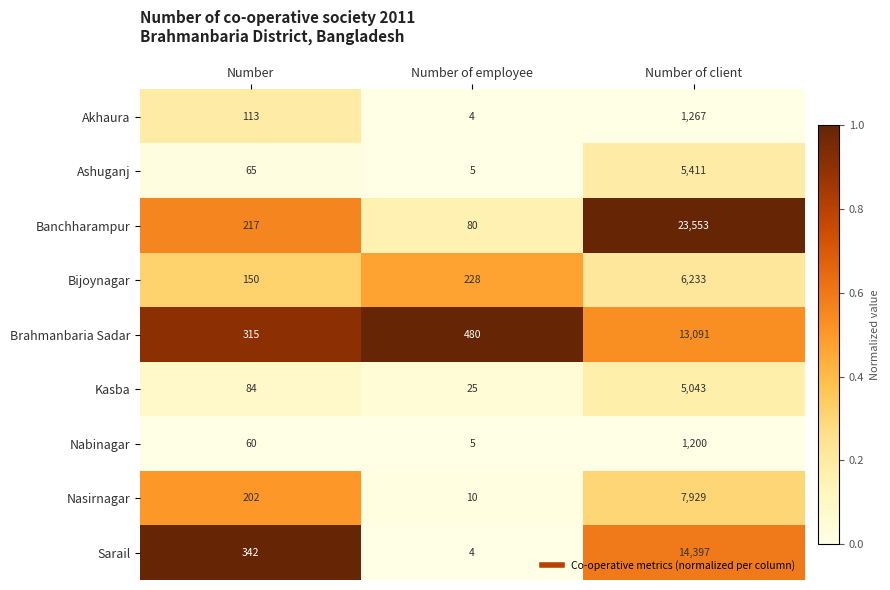

What is the approximate value of Brahmanbaria Sadar at Number of employee?

480